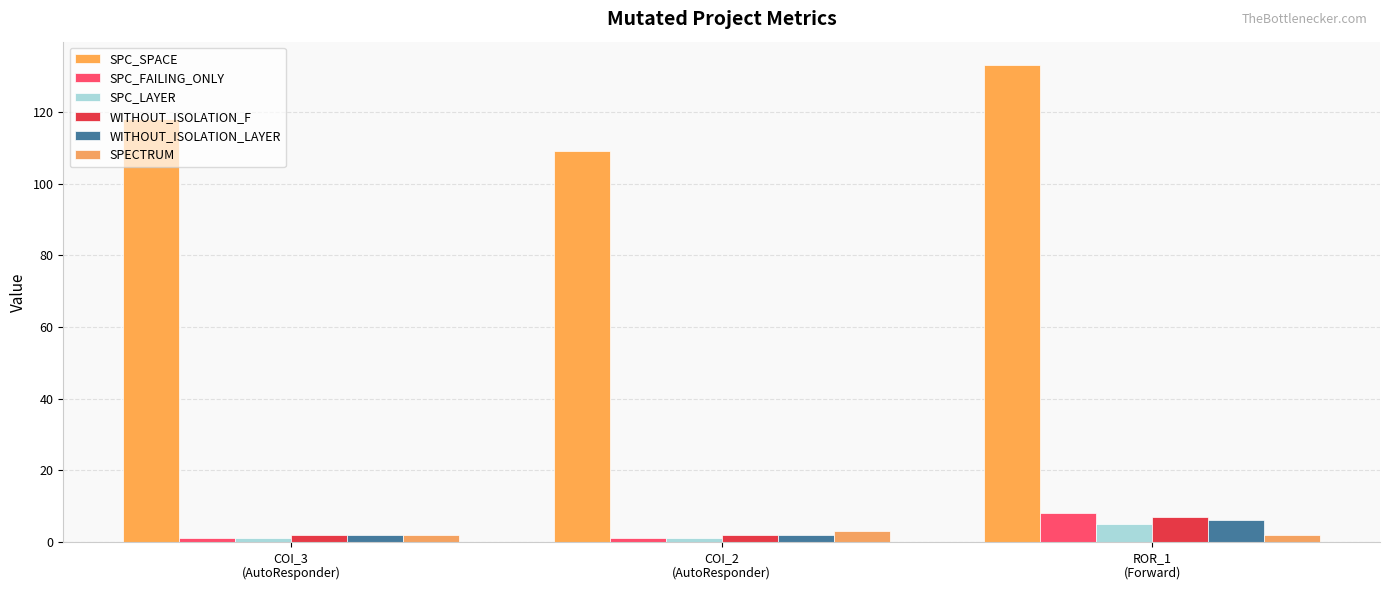

What is the total value across all series at COI_3
(AutoResponder)?

126